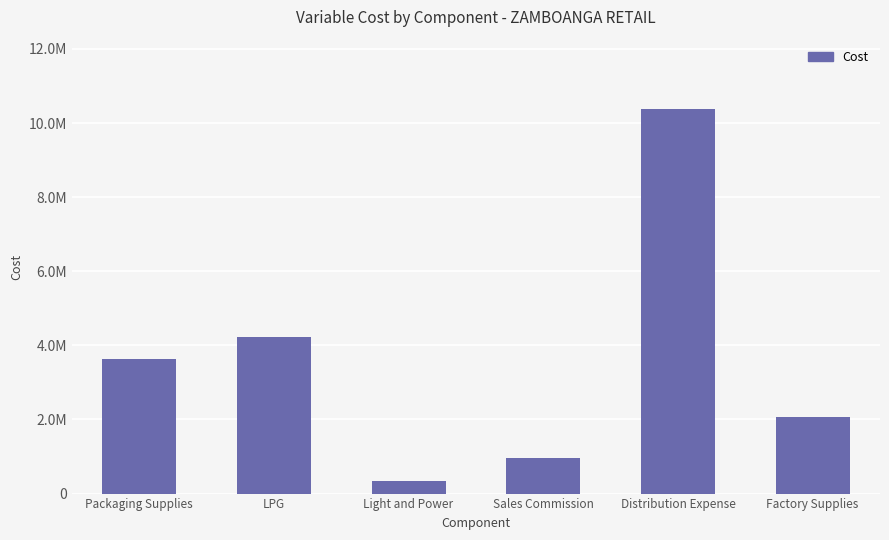

What is the change in value from Packaging Supplies to Distribution Expense?

+6754696.4